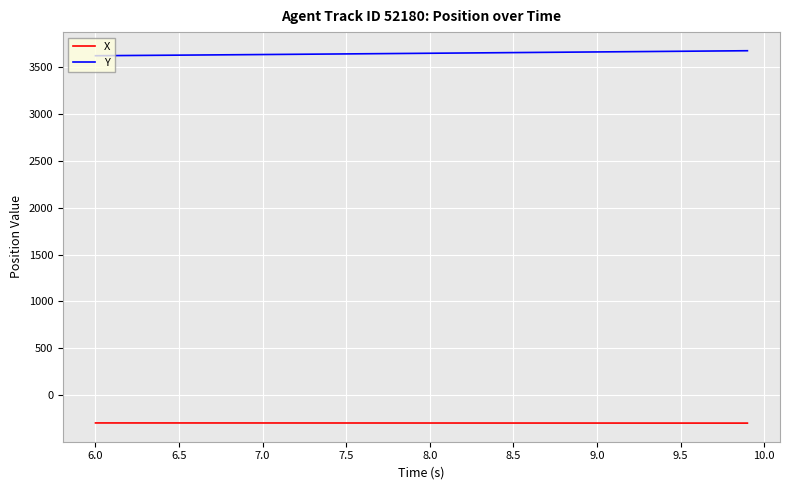

Which series has the largest total across all categories?

Y